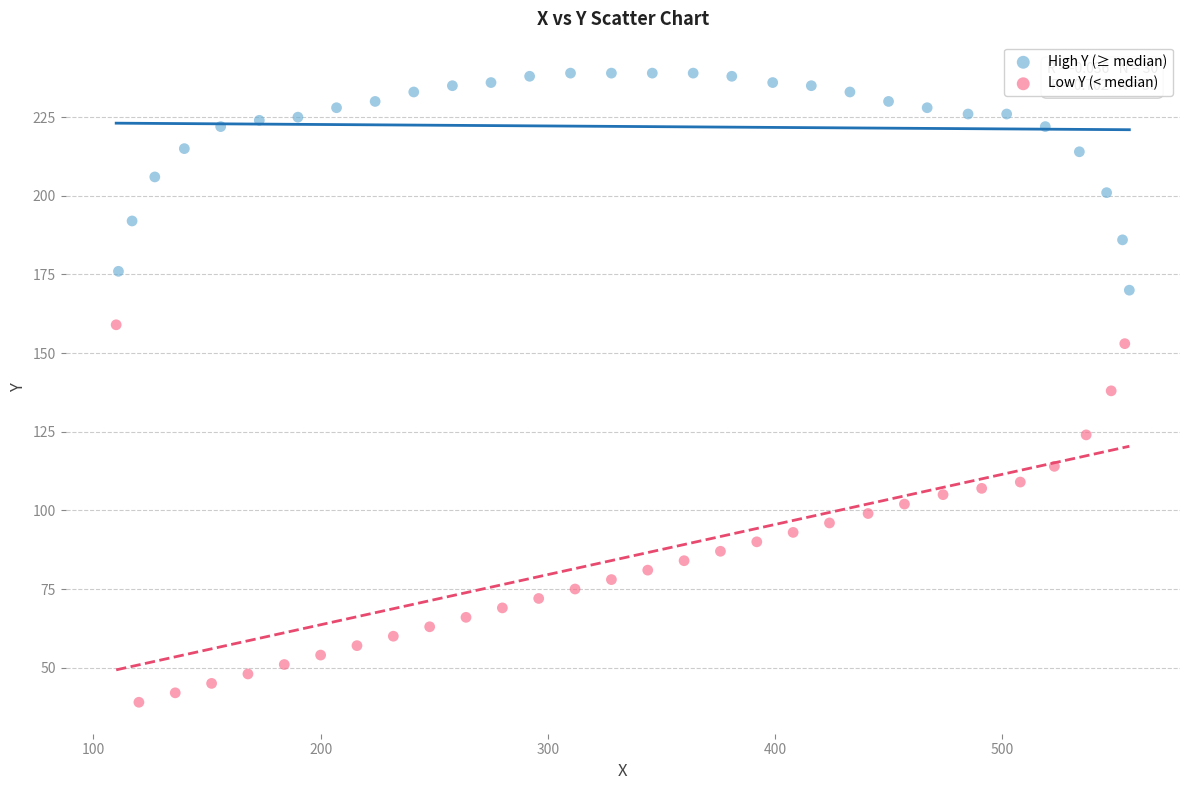

Which series reaches the maximum Y coordinate?

High Y (≥ median)